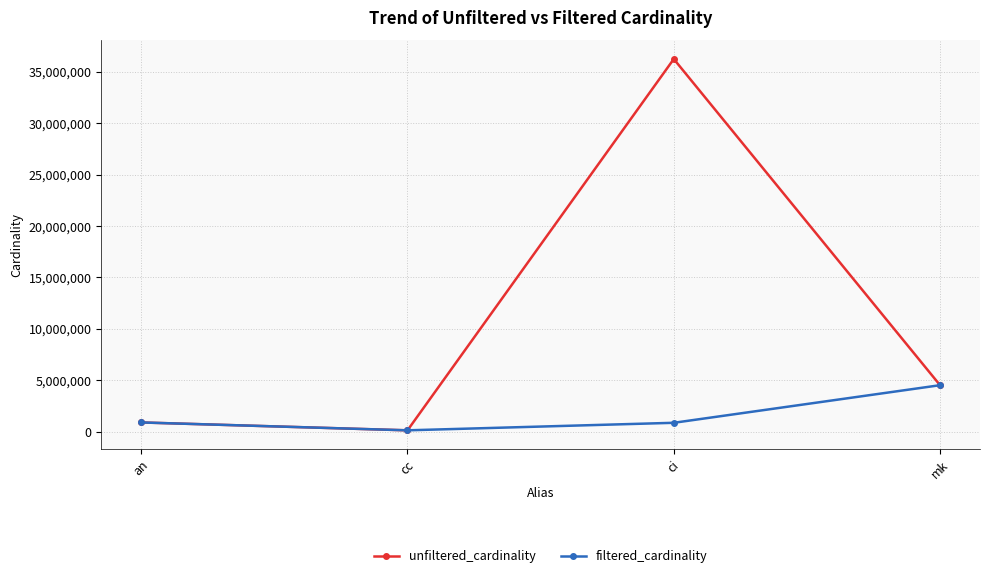

What is the maximum value shown in the chart?

36244344